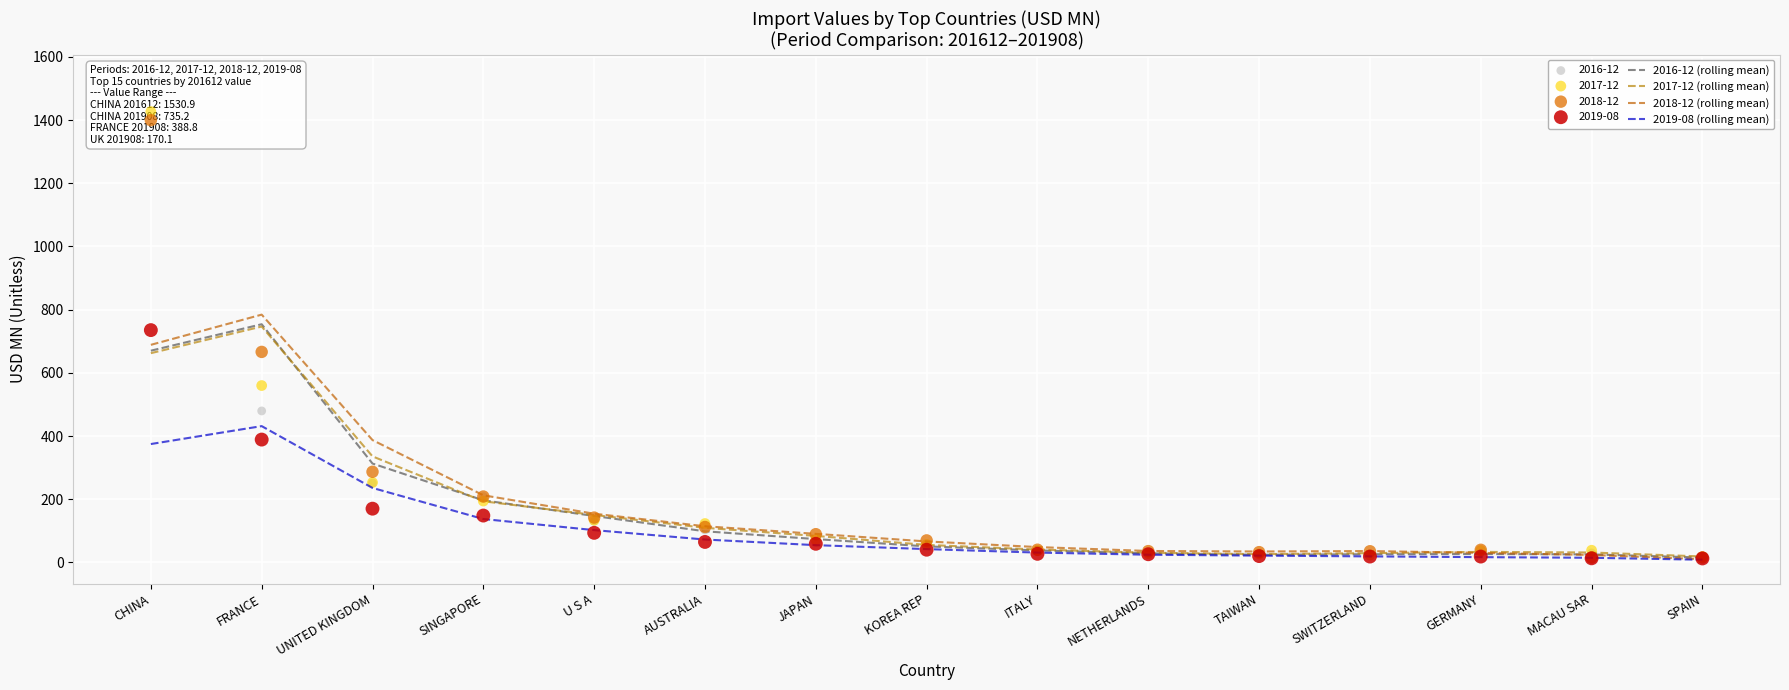

At which category is the sum across all series the highest?

FRANCE